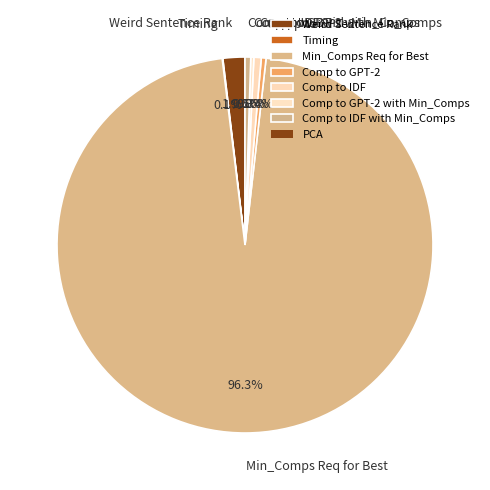

Which category has the biggest portion of the pie?

Min_Comps Req for Best